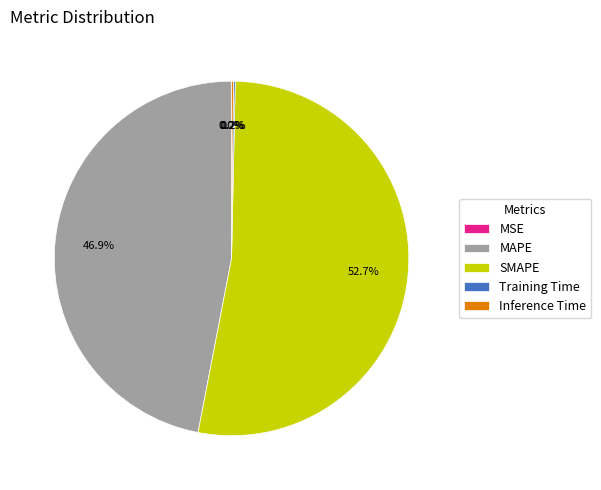

Between MAPE and SMAPE, which is larger?

SMAPE